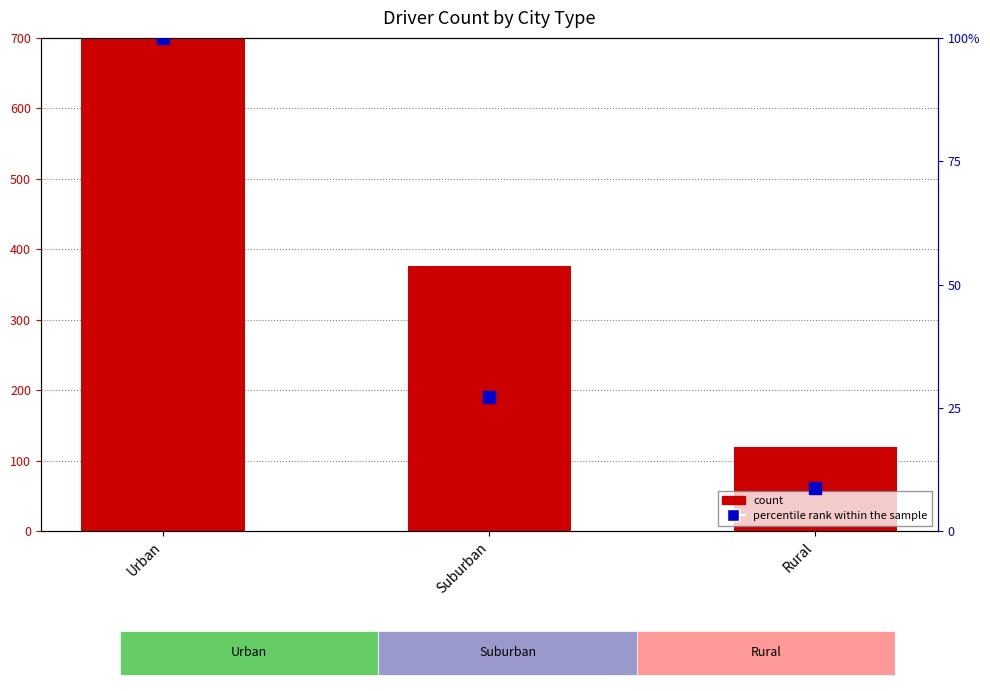

Which series has the widest spread of Y values?

count